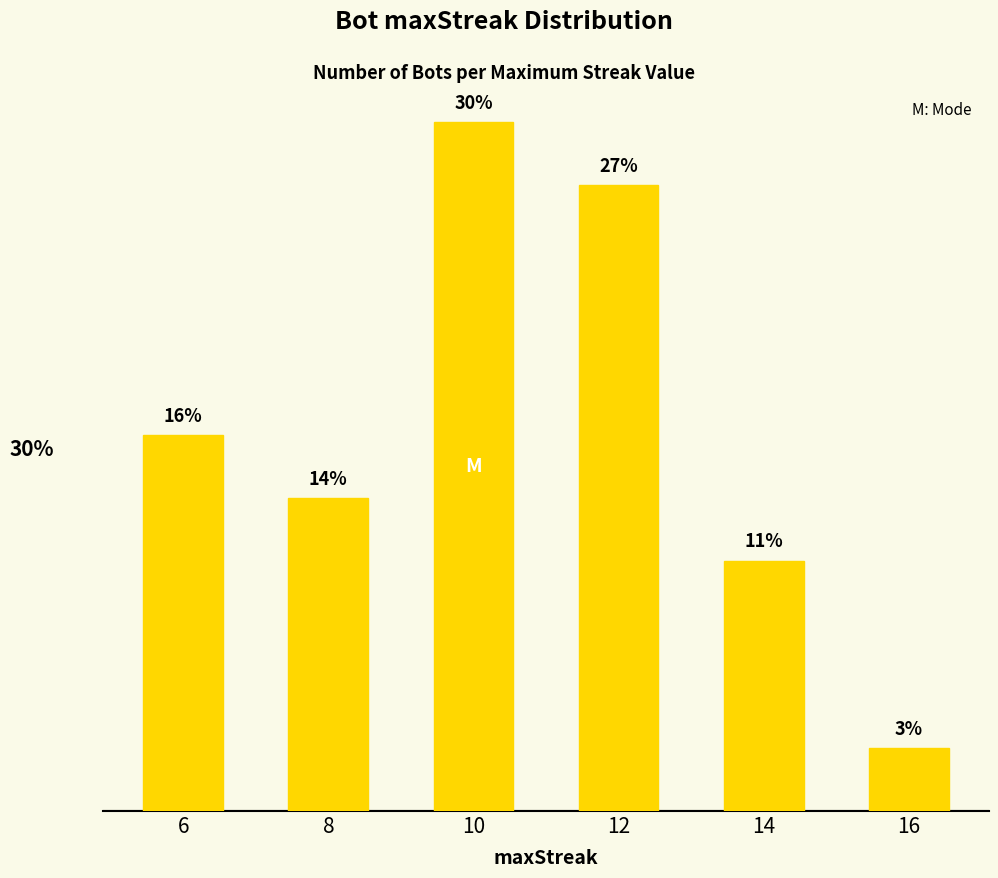

Does the chart contain any negative values?

No